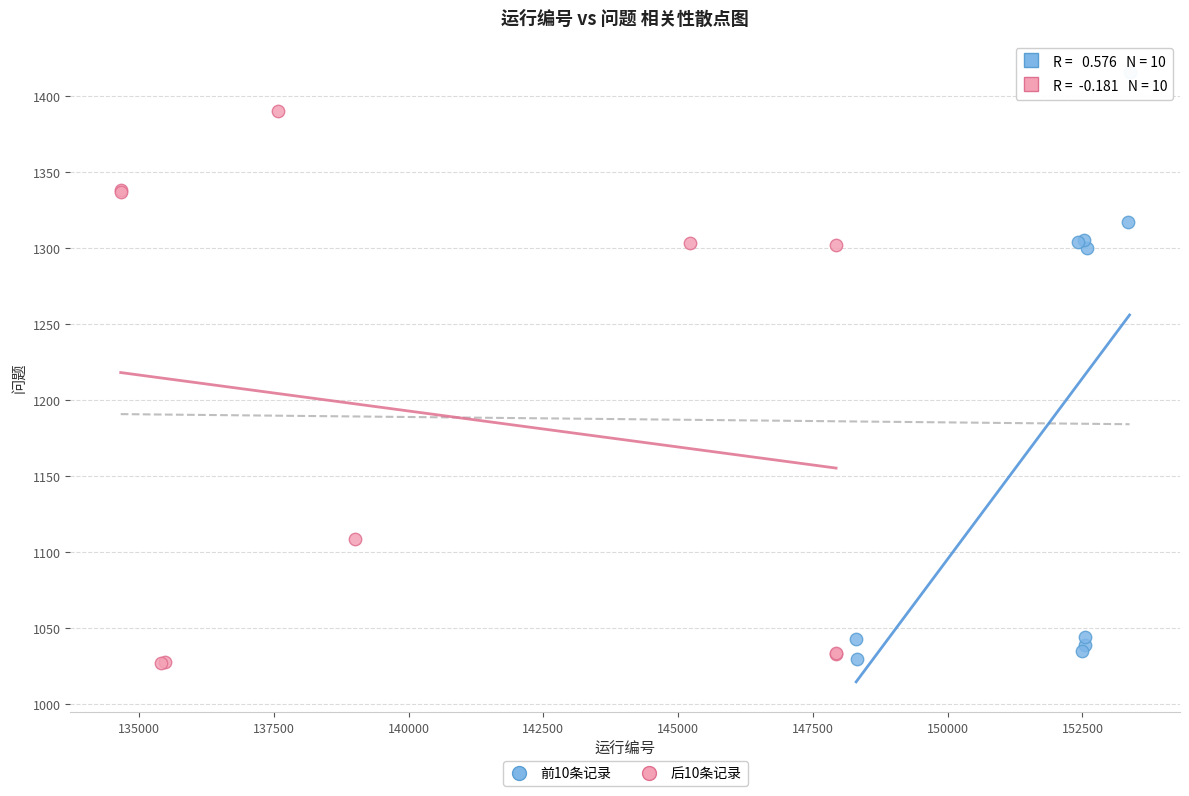

Which series has the widest spread of Y values?

前10条记录